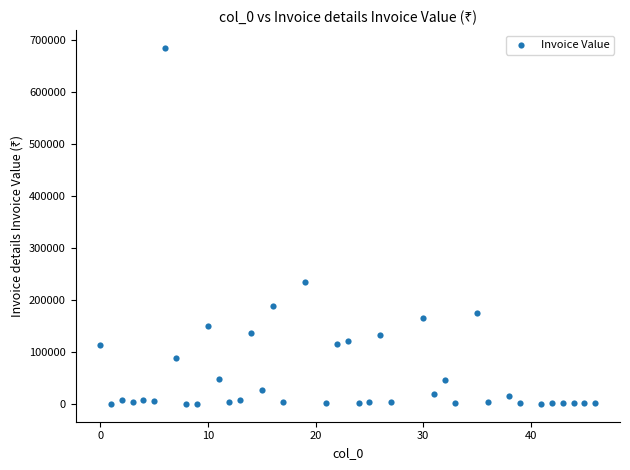

What Y value in the scatter plot is closest to 341800?

234531.0